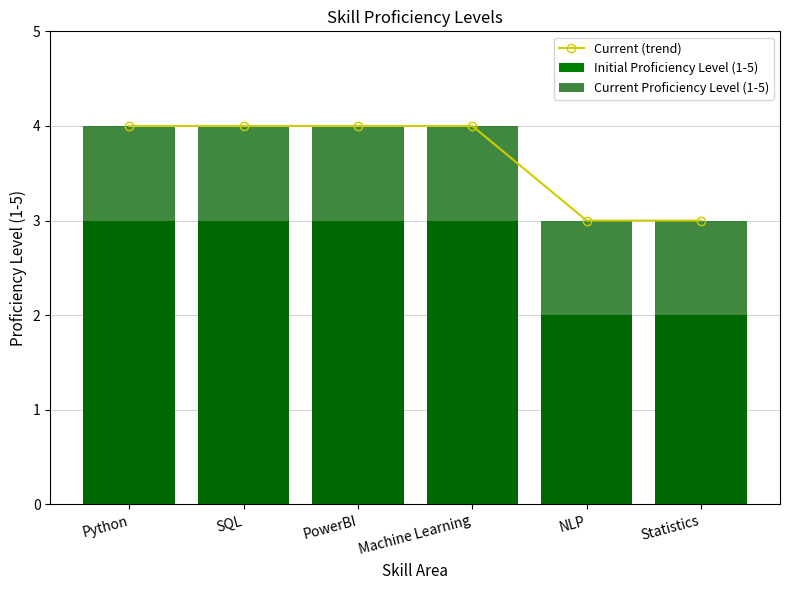

Reading left to right, extract all data points from this chart.

Current (trend): Python=4	SQL=4	PowerBI=4	Machine Learning=4	NLP=3	Statistics=3
Initial Proficiency Level (1-5): Python=3	SQL=3	PowerBI=3	Machine Learning=3	NLP=2	Statistics=2
Current Proficiency Level (1-5): Python=4	SQL=4	PowerBI=4	Machine Learning=4	NLP=3	Statistics=3